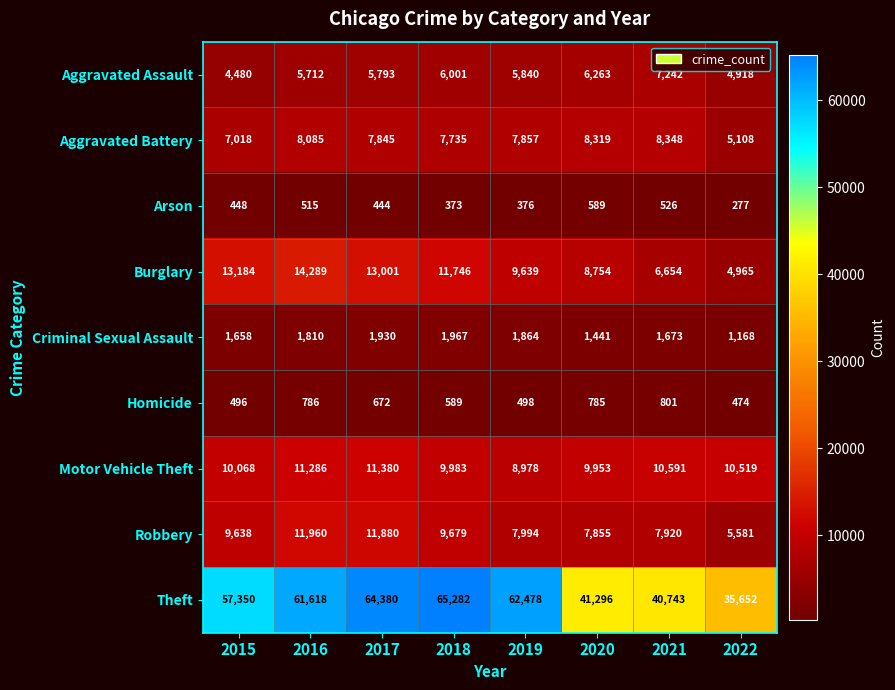

Which category has the lowest value across all series?

2022